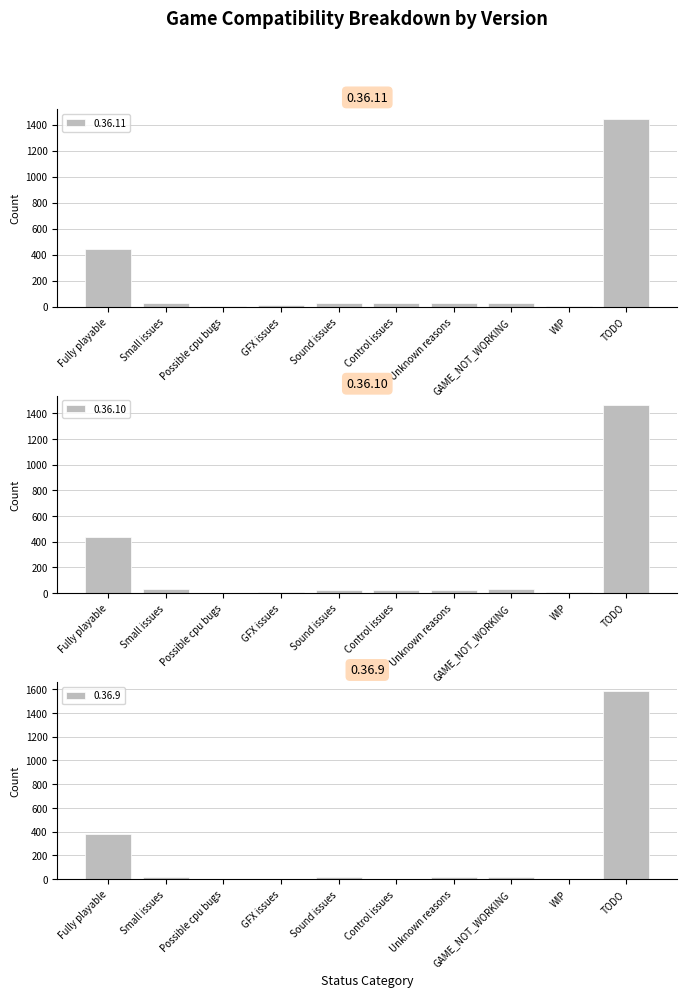

List the series in order of their peak value, highest first.

0.36.9, 0.36.10, 0.36.11